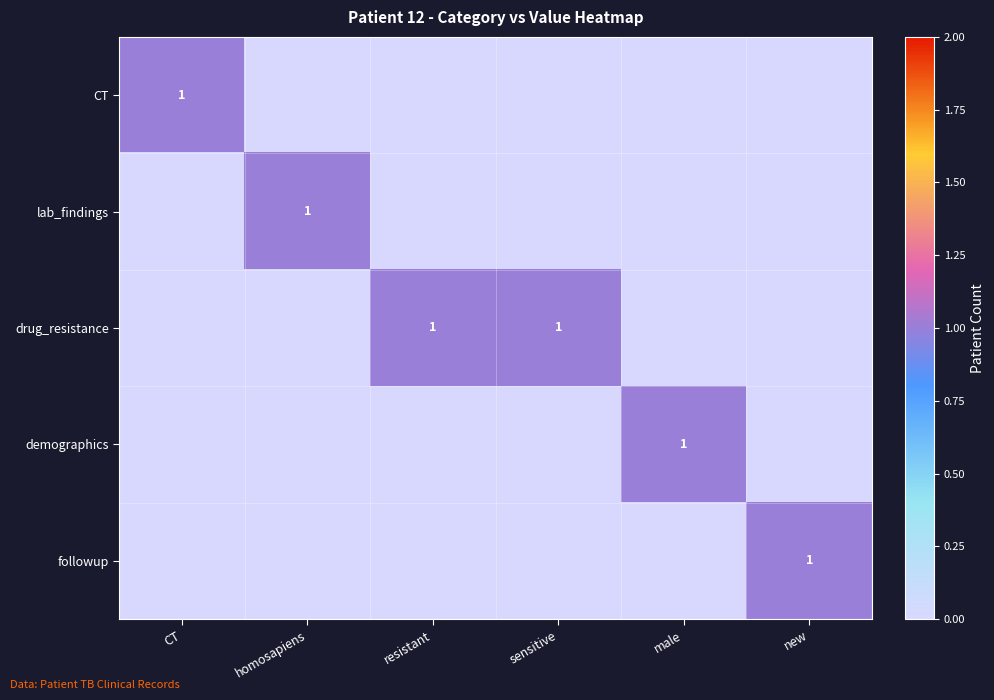

True or false: demographics has a value of 0 at male.

False